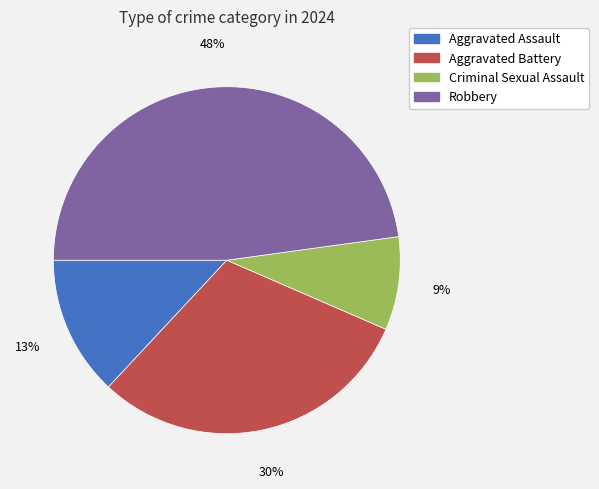

Rank the categories by value from lowest to highest.

Criminal Sexual Assault, Aggravated Assault, Aggravated Battery, Robbery